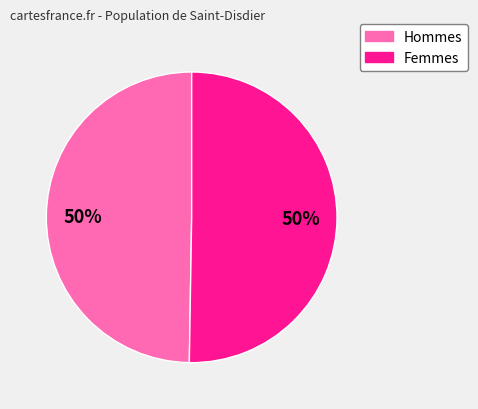

To the nearest percent, what is the average slice percentage?

50%